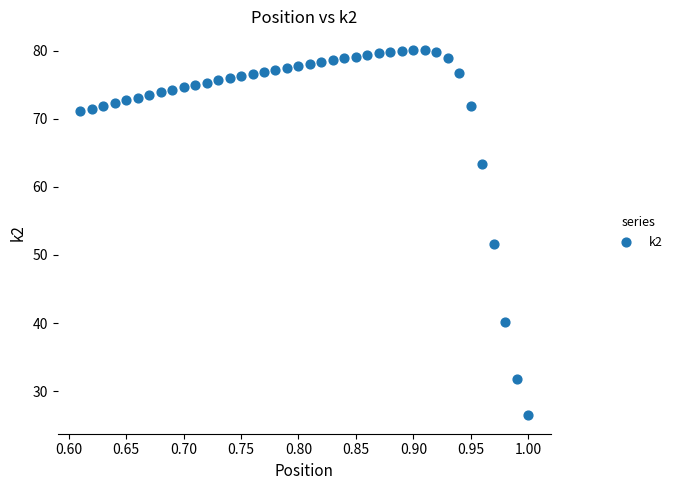

What Y value in the scatter plot is closest to 53?

51.6